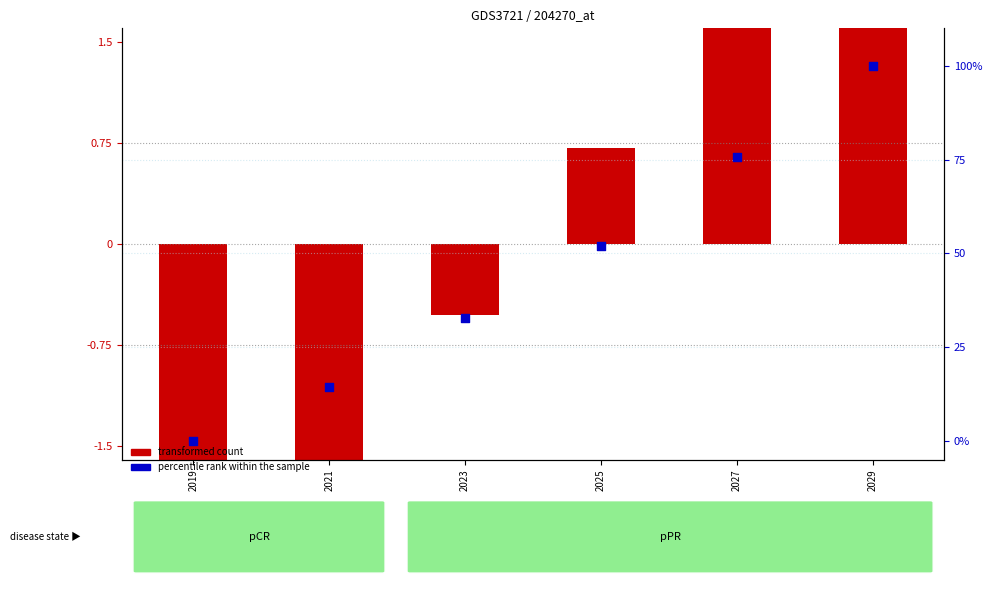

Which has a higher value, 2021 or 2025?

2025